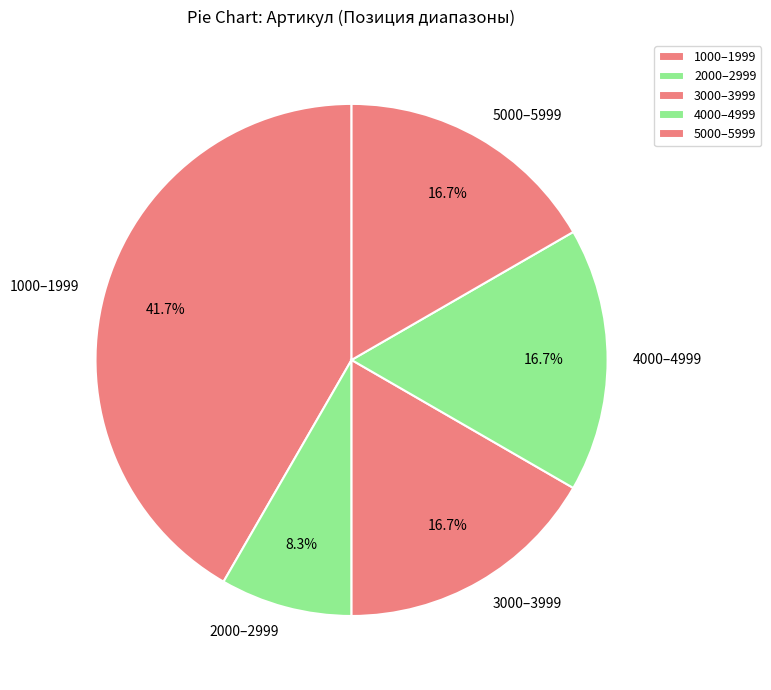

What is the ratio of the value at 2000–2999 to the value at 4000–4999?

0.5